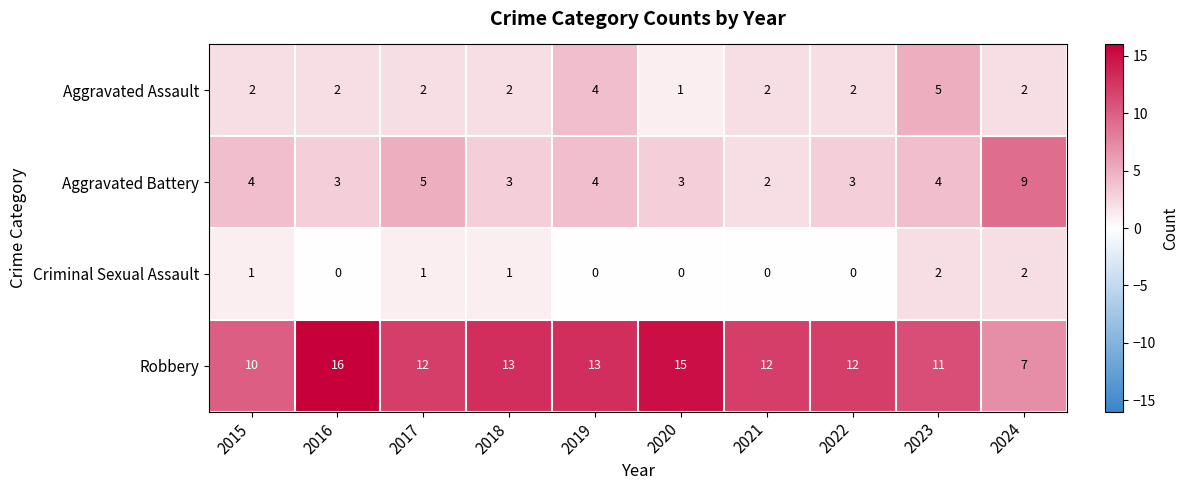

Rank the series by their maximum value, from lowest to highest.

Criminal Sexual Assault, Aggravated Assault, Aggravated Battery, Robbery